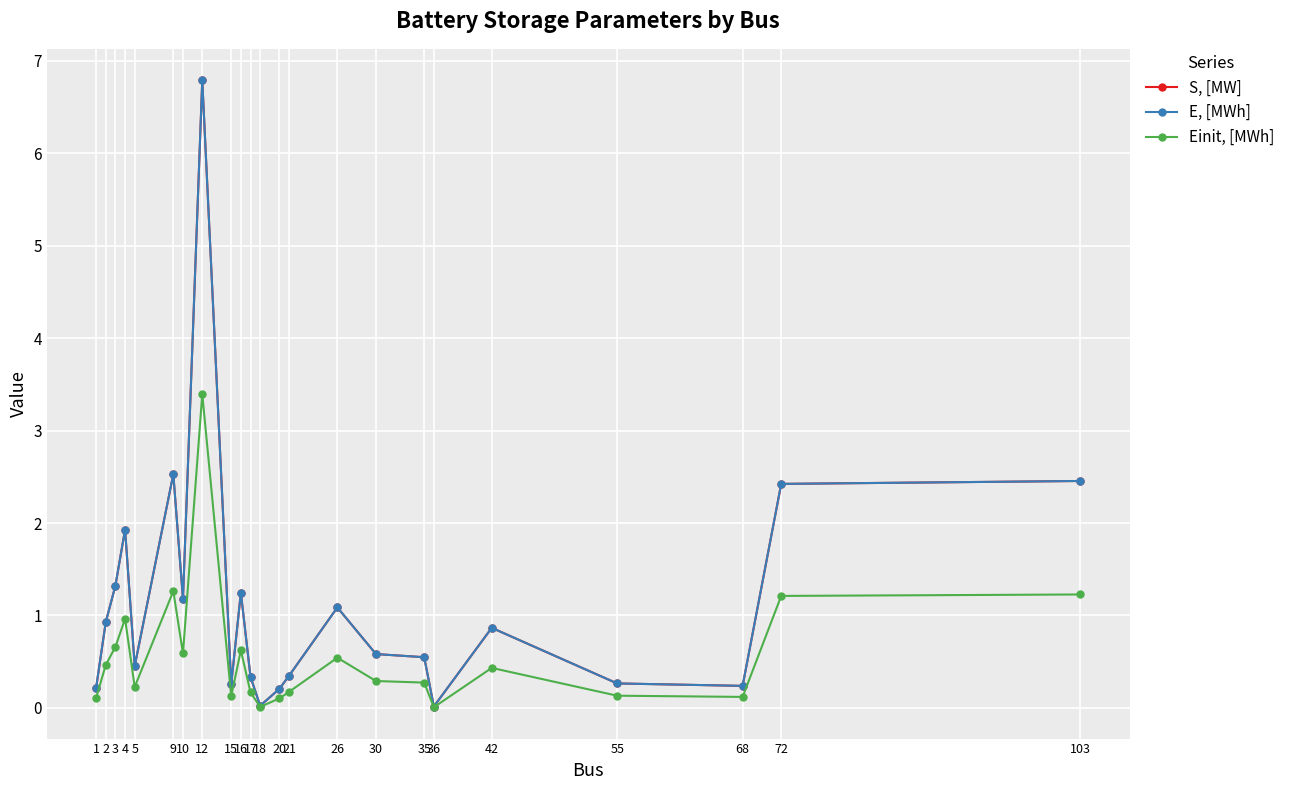

How many lines are shown in the chart?

3